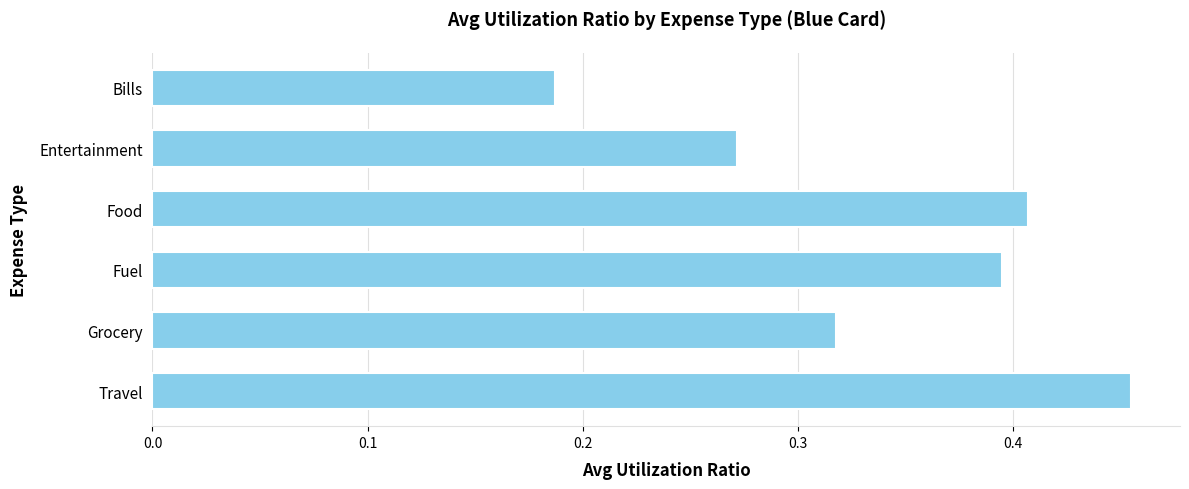

What is the label of the 3rd bar from the top?

Food